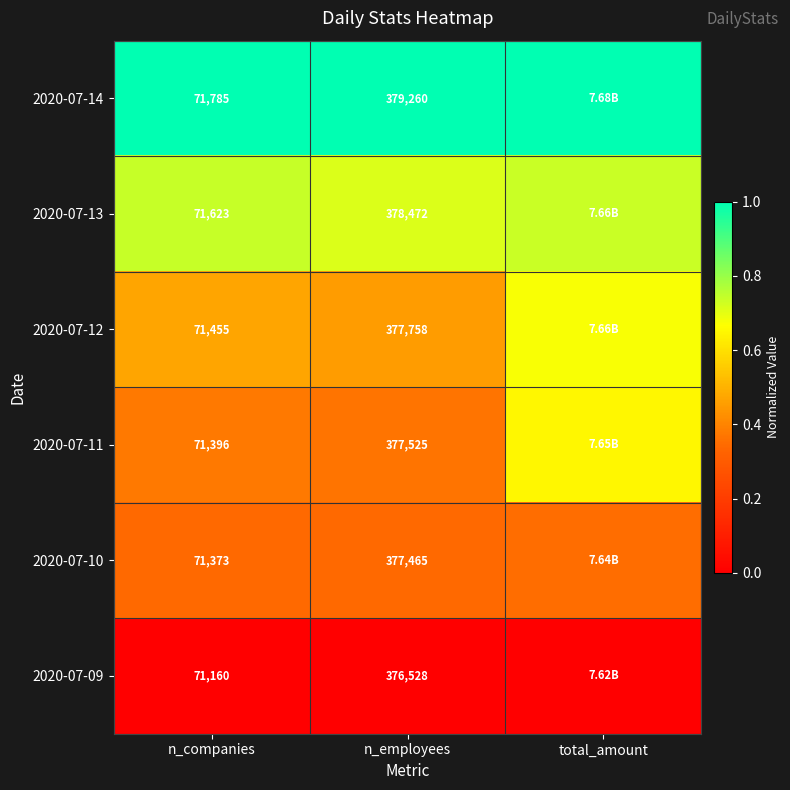

At which category is the sum across all series the highest?

total_amount